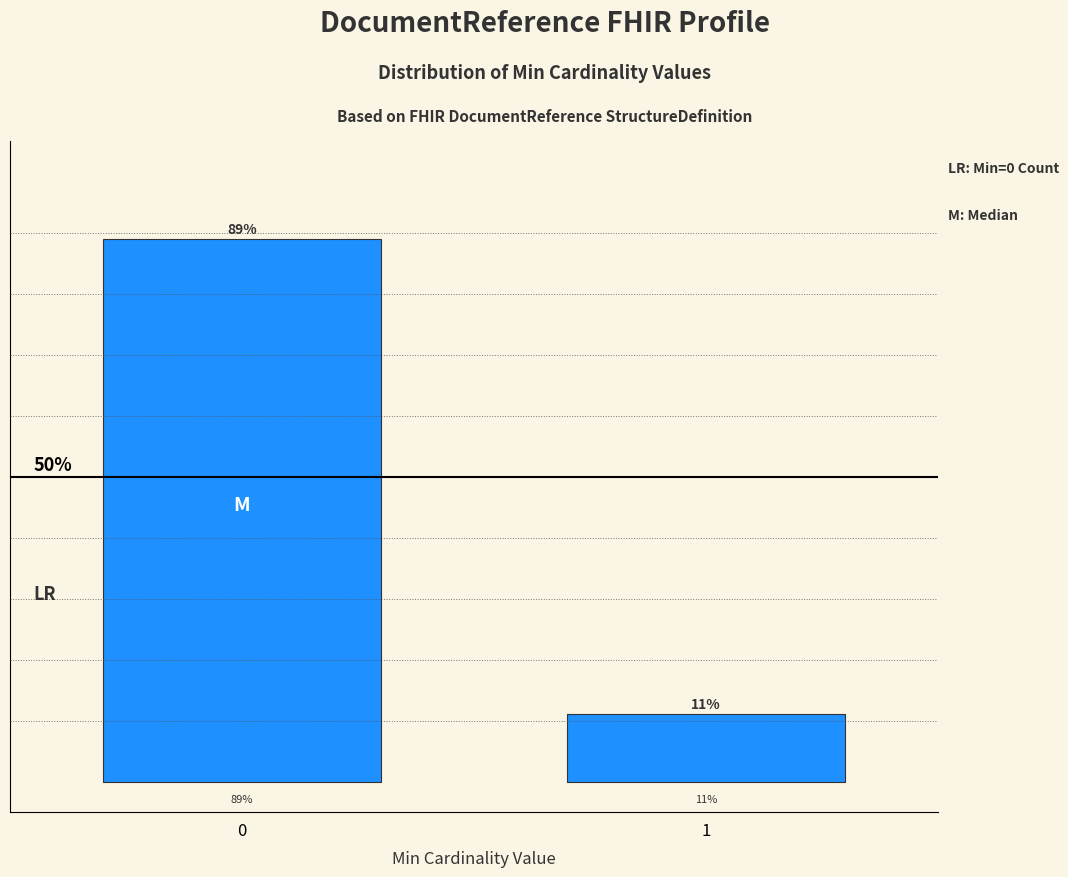

Does the chart contain any negative values?

No